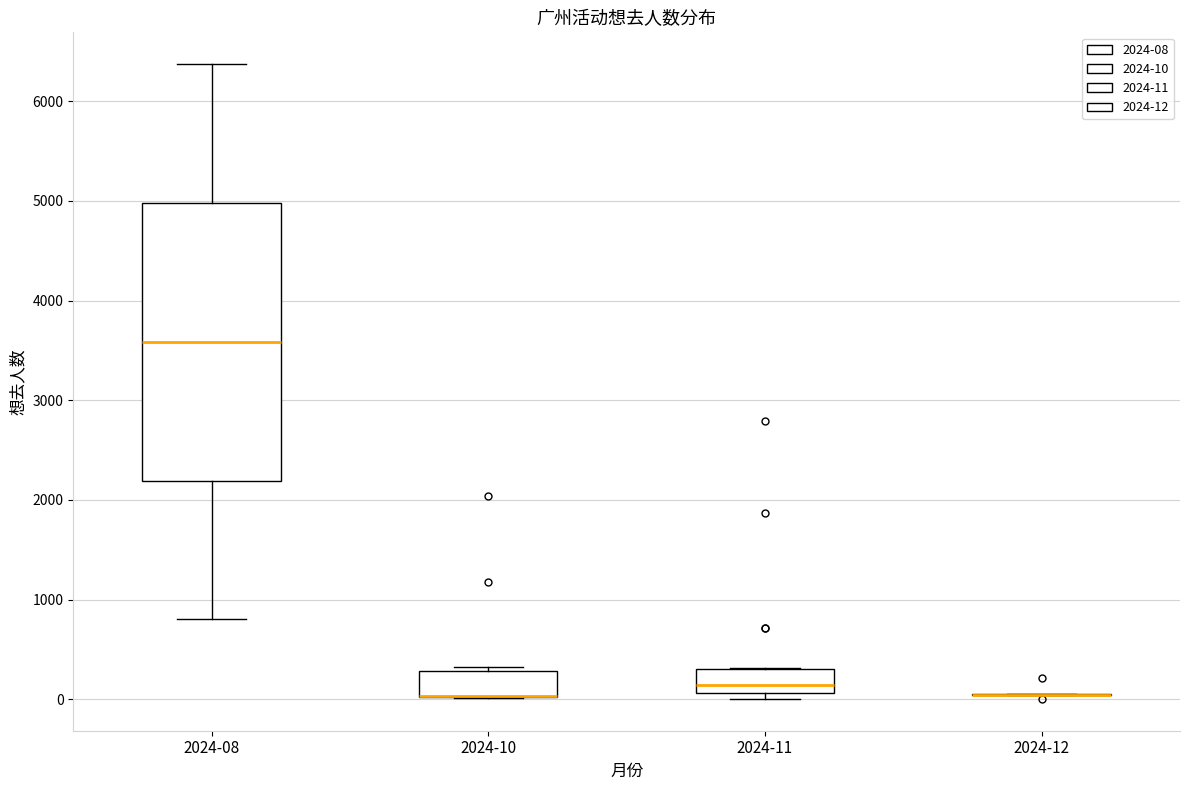

Reading left to right, transcribe this box plot: for each box, give where its median line is, the range the box spans, and where its two whiskers end, as read against the y-axis. The values are not printed on the chart, so give them approximately, as read against the axis.

2024-08: median 3600, box 2200 to 5000, whiskers 800 to 6400
2024-10: median 0 (drawn on the box's lower edge), box 0 to 300, whiskers 0 to 300 (just above the box's upper edge)
2024-11: median 100 (just above the box's lower edge), box 100 to 300, whiskers 0 to 300
2024-12: box collapsed to a line at 0, whiskers 0 to 100